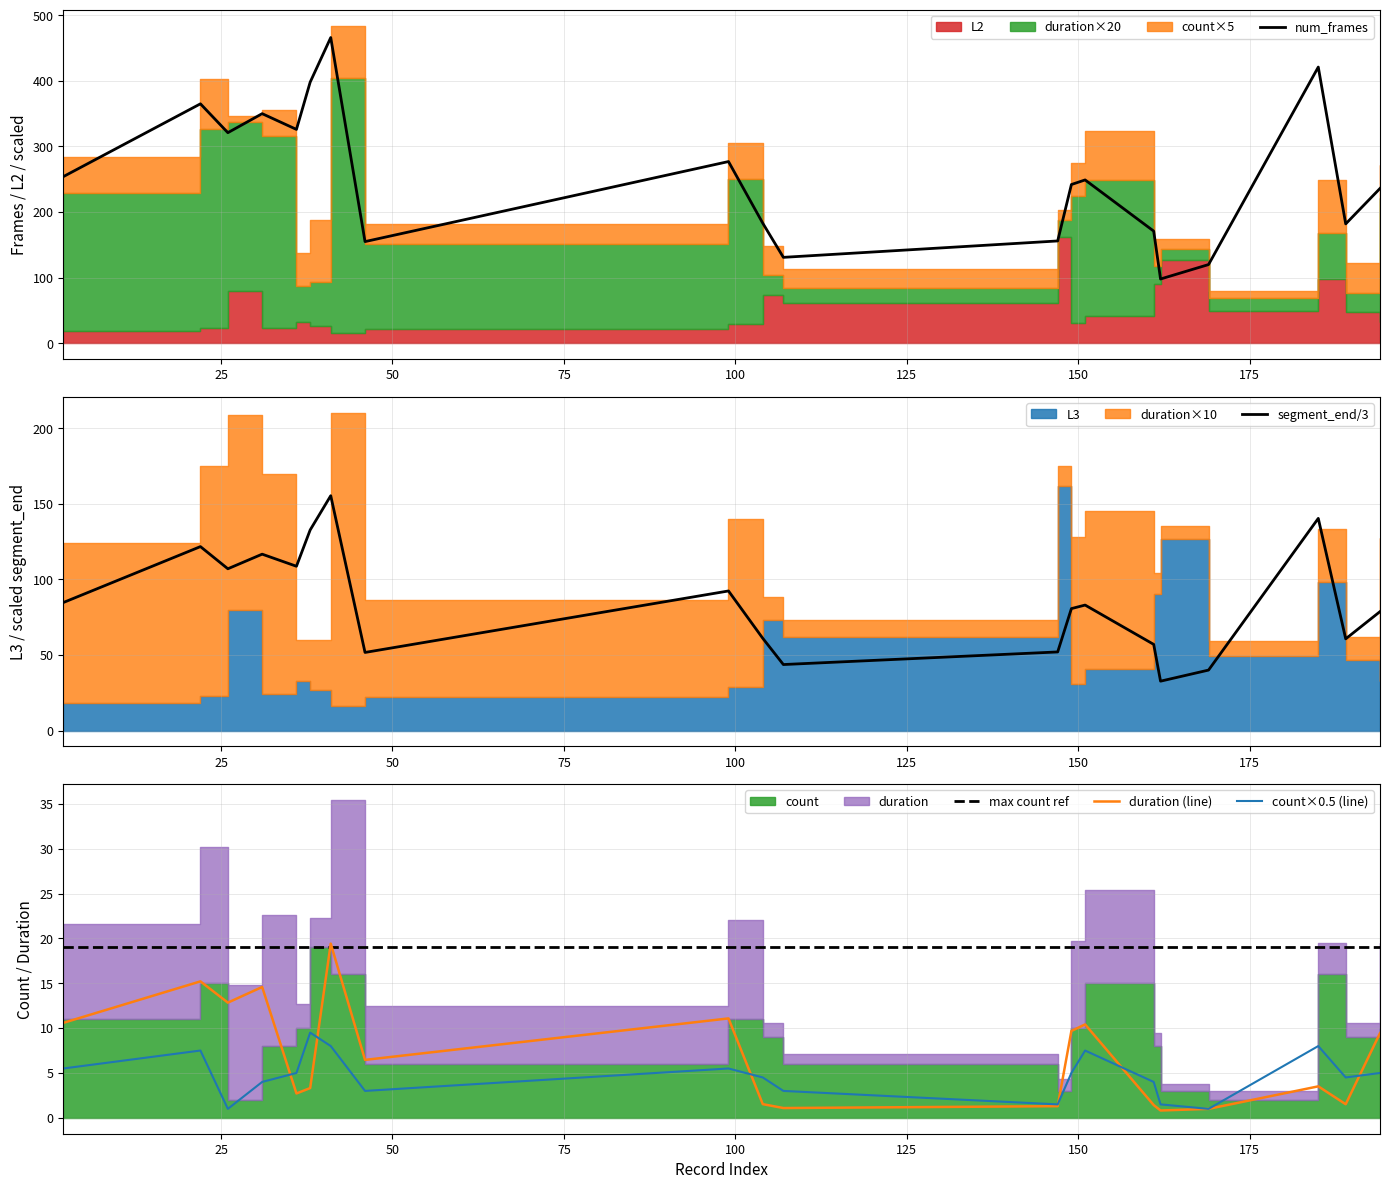

What is the lowest value of the num_frames series?

98